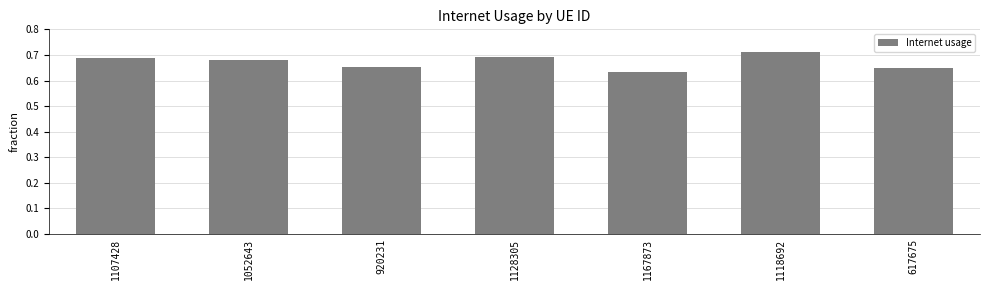

Count the number of categories in the chart.

7